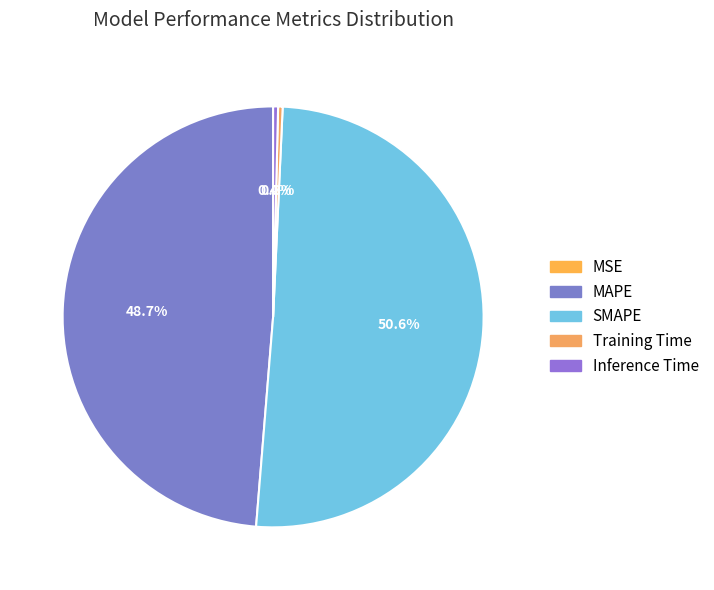

Do MSE and Training Time together represent more than half of the pie?

No